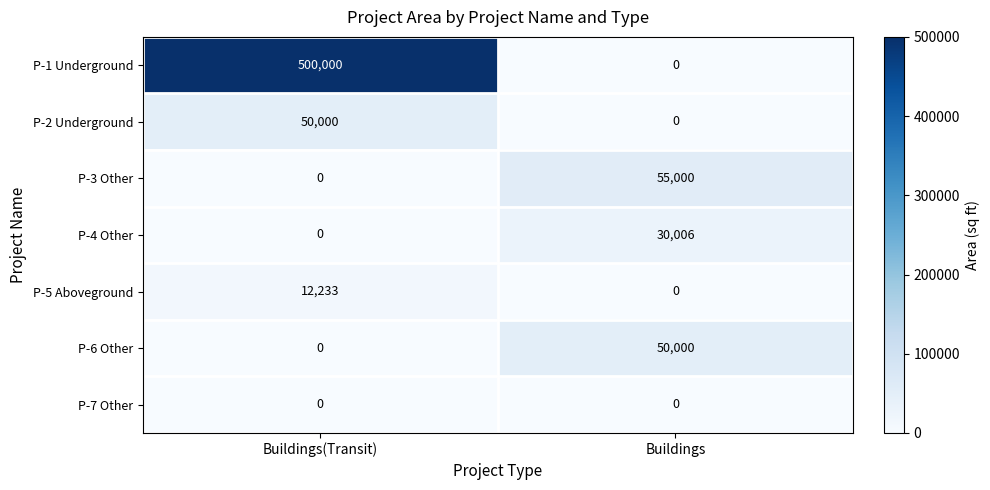

Read the P-4 Other value at Buildings, to the nearest 50.

30000